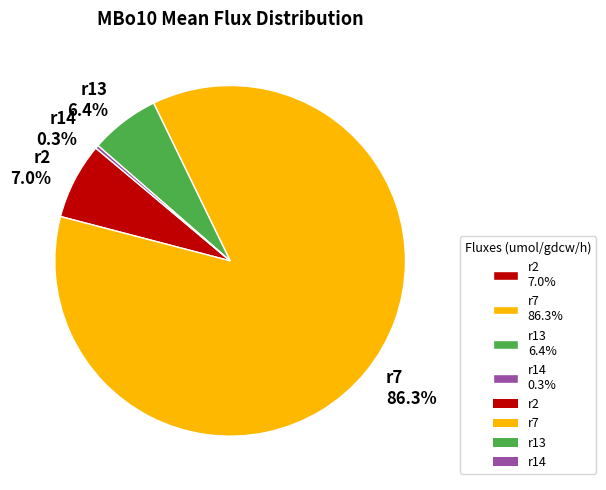

What is the smallest slice in the pie chart?

r14